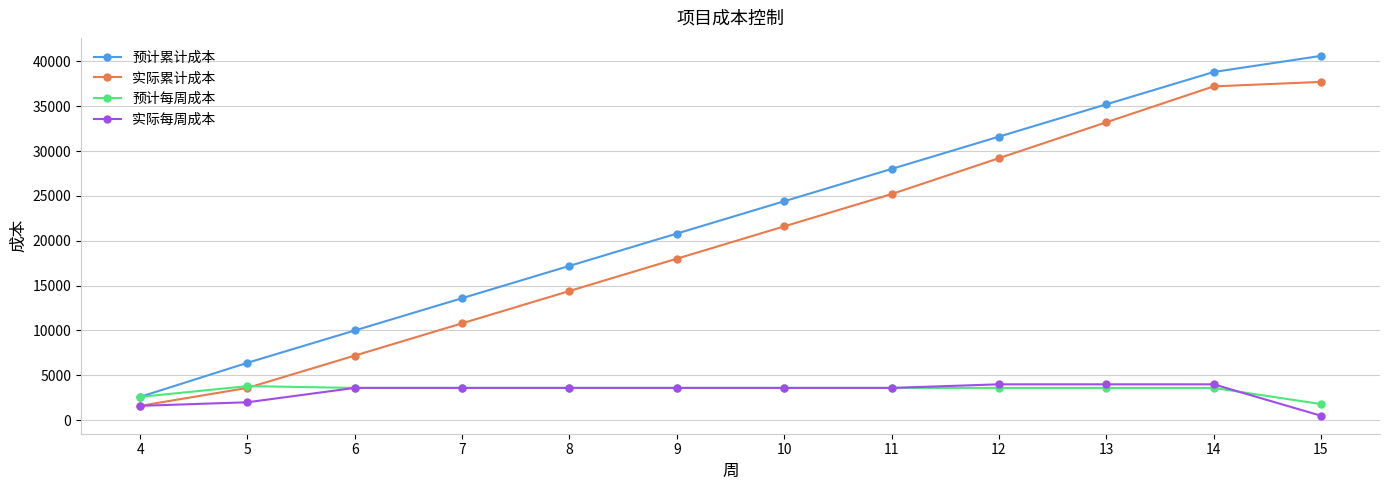

Count the number of data series in this chart.

4